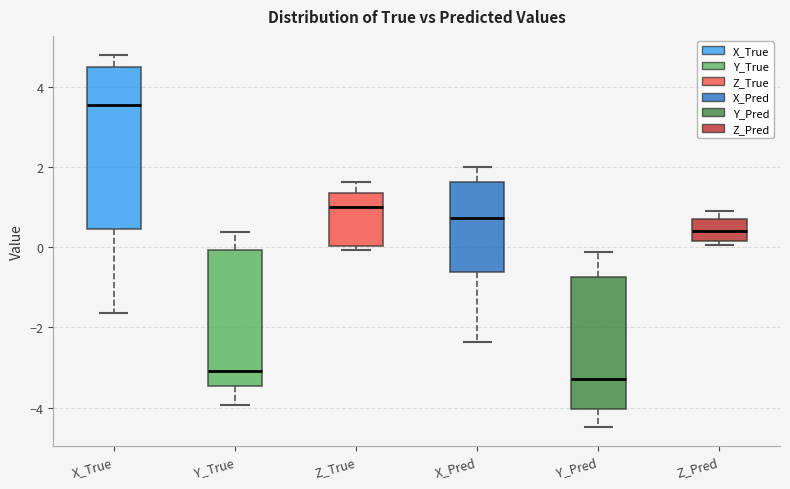

Which box has the highest median line?

X_True